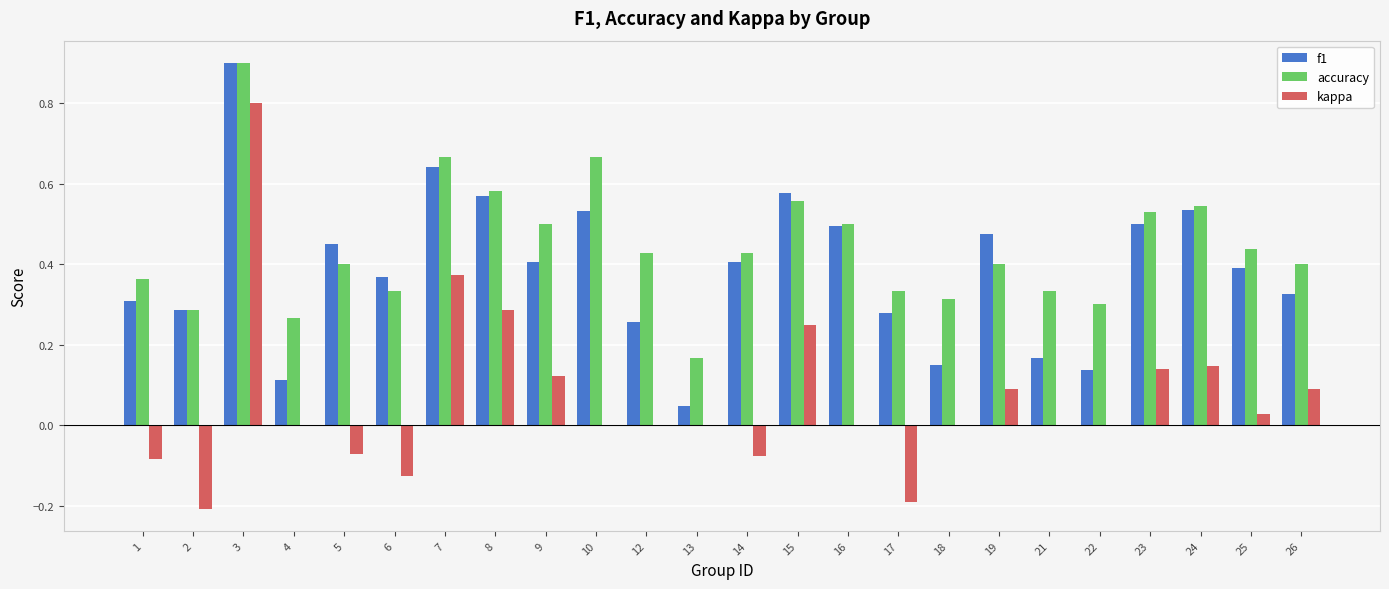

Is it true that kappa equals 0.2 at 23?

False